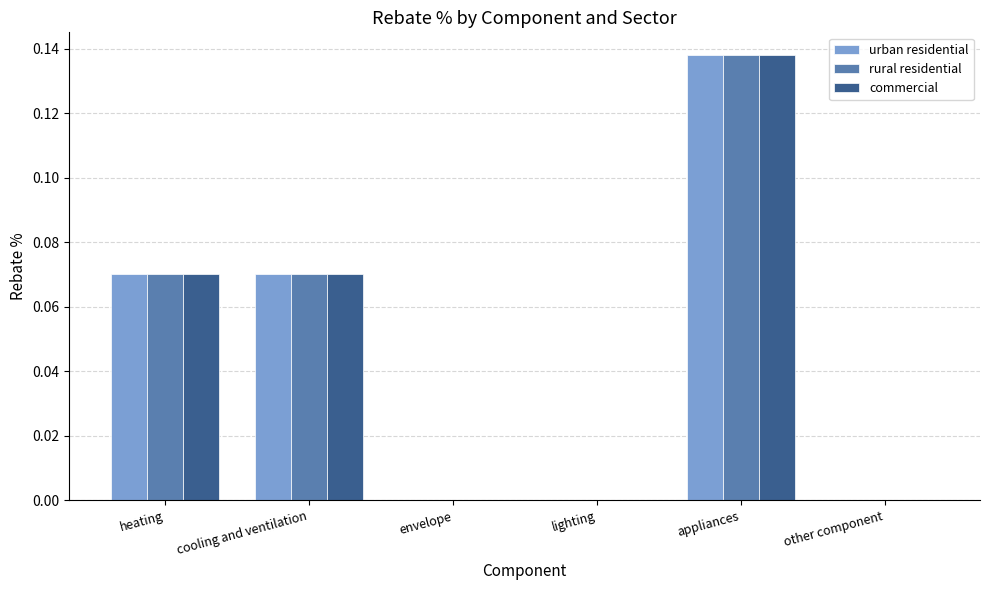

The value of urban residential at lighting is 0.1. True or false?

False